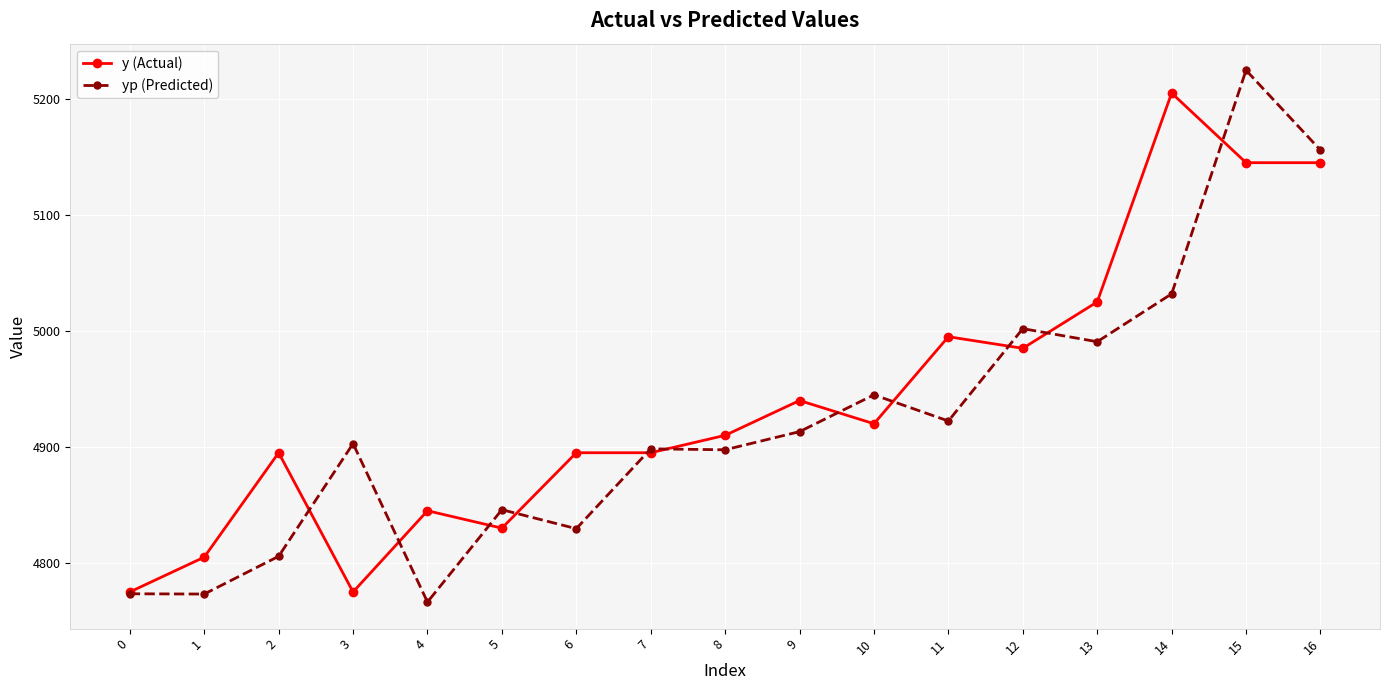

List the series in order of their overall mean, highest first.

y (Actual), yp (Predicted)